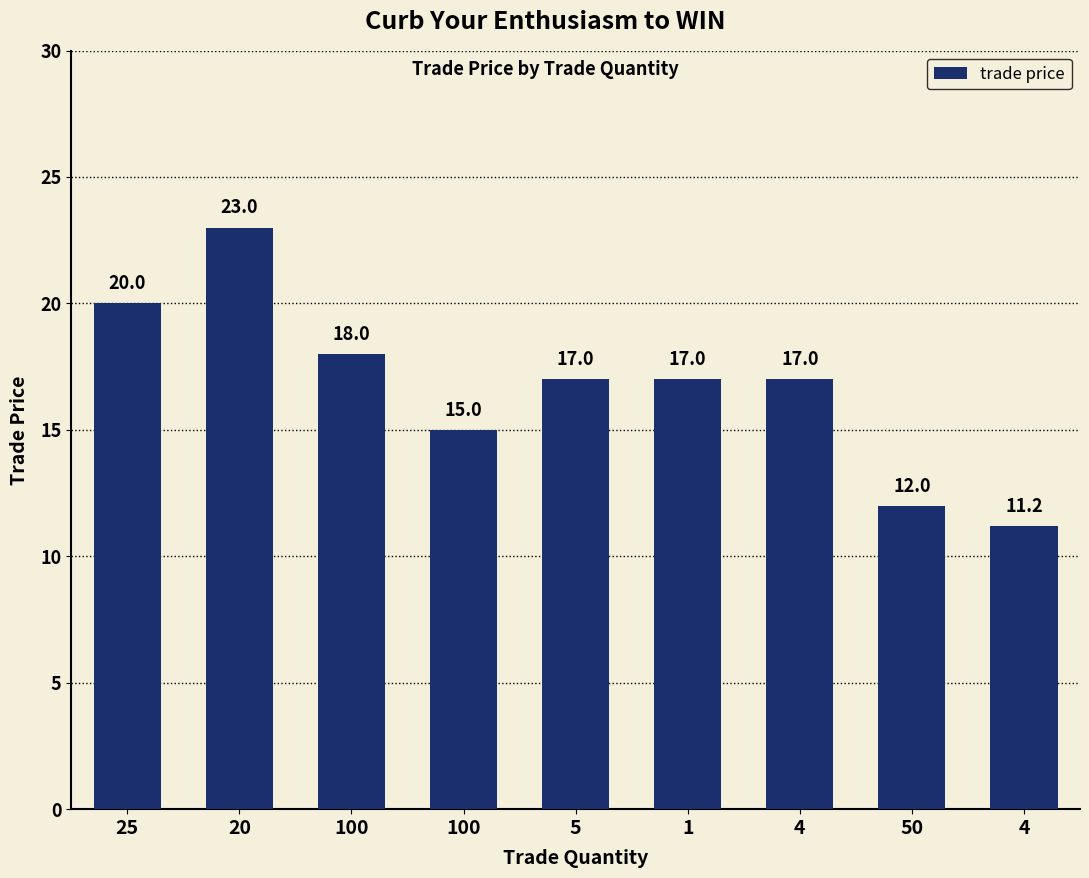

The chart shows a value of 17.0 at 5. True or false?

True